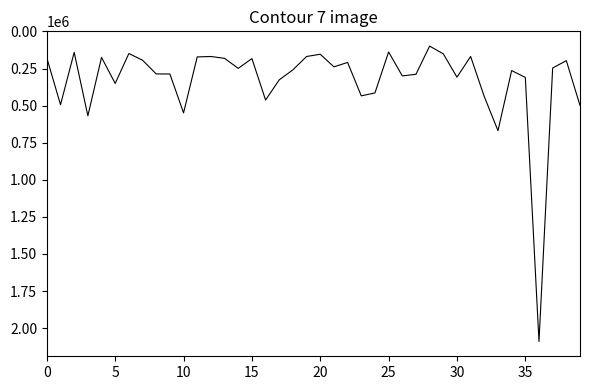

What is the maximum value shown in the chart?

2090000